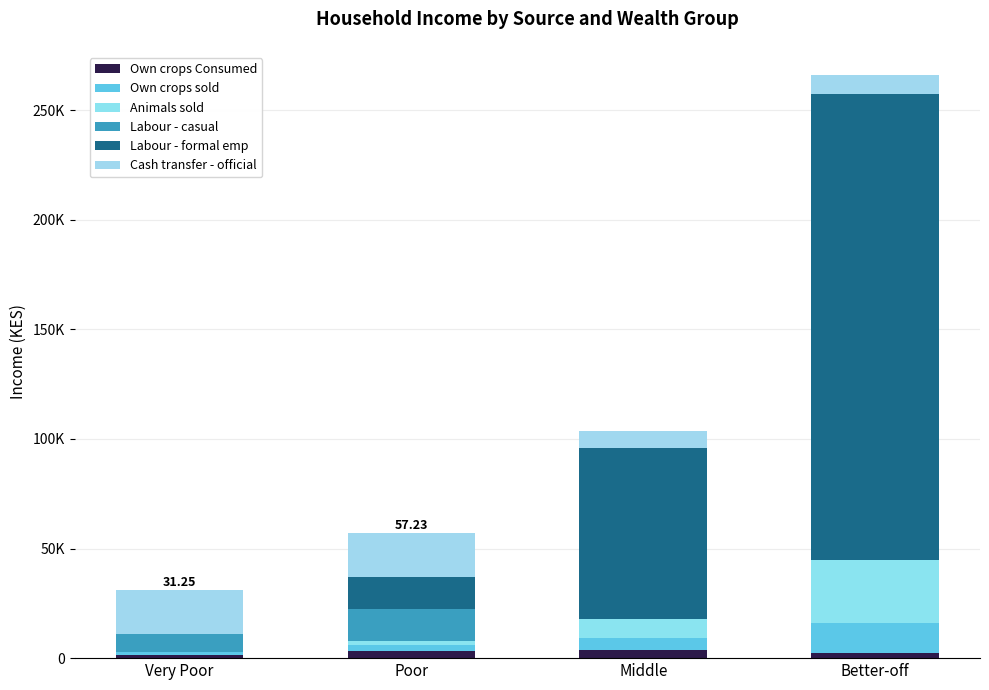

The Own crops Consumed series shows 2388.6 at Very Poor. True or false?

False